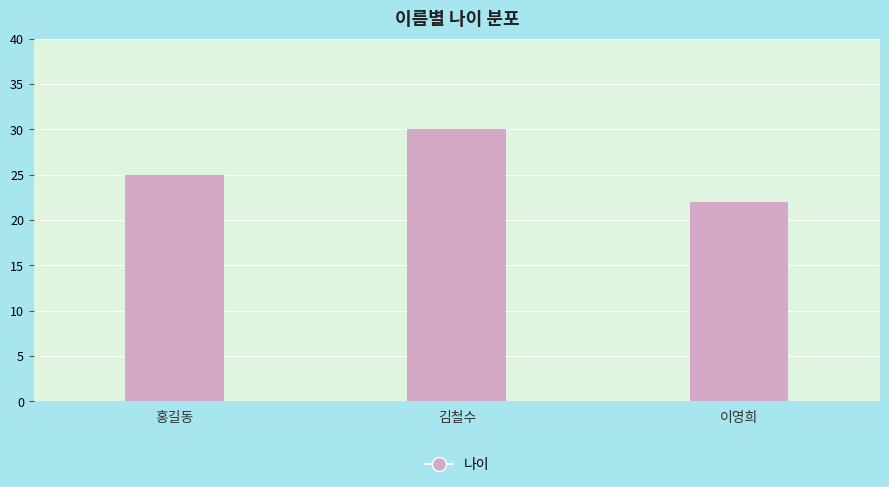

What position from the left is 홍길동?

1